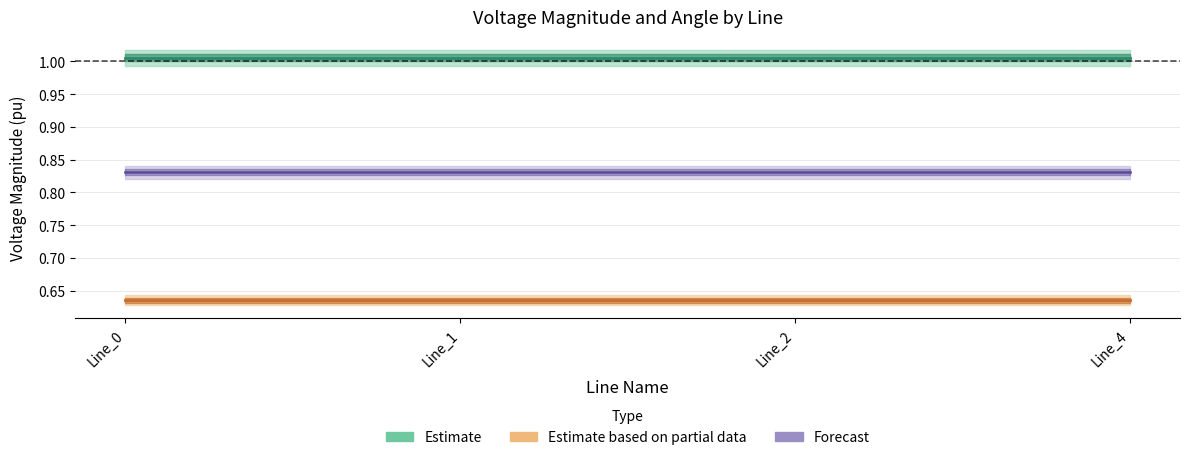

At which category is the sum across all series the highest?

Line_1